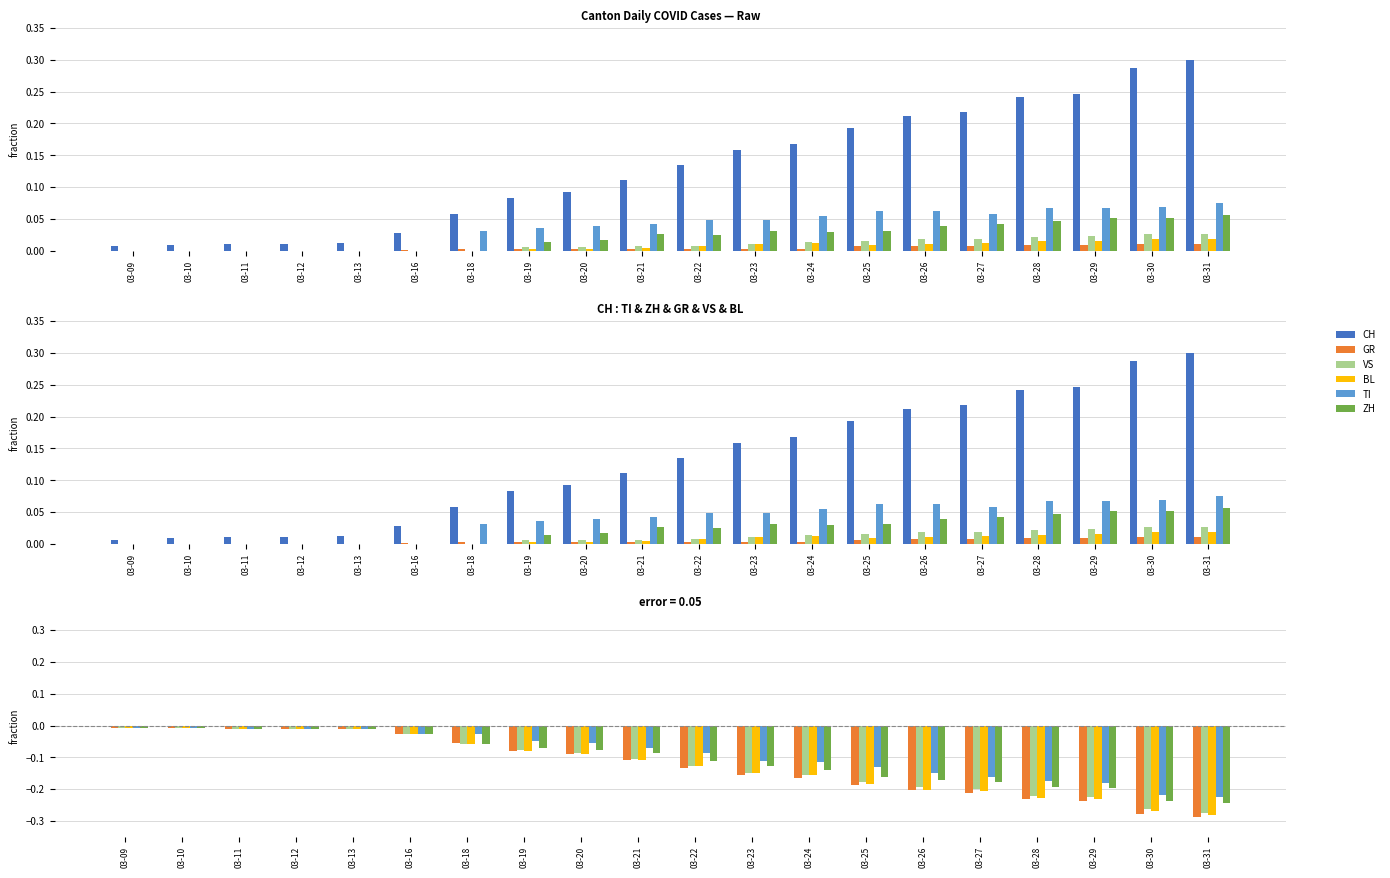

Which series has the largest total across all categories?

CH